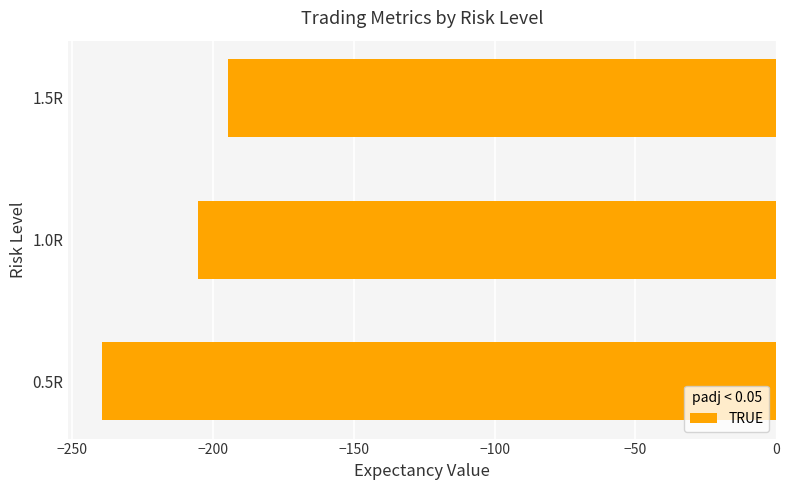

At which label is the value closest to -217?

1.0R